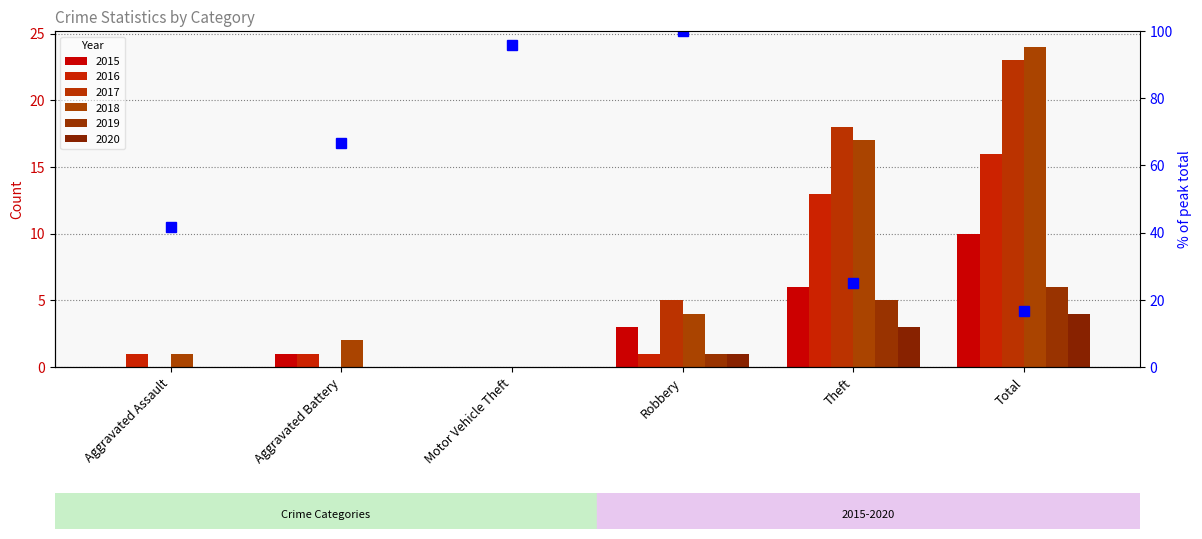

At Total, list the series in order from largest to smallest.

2018, 2017, 2016, 2015, 2019, 2020